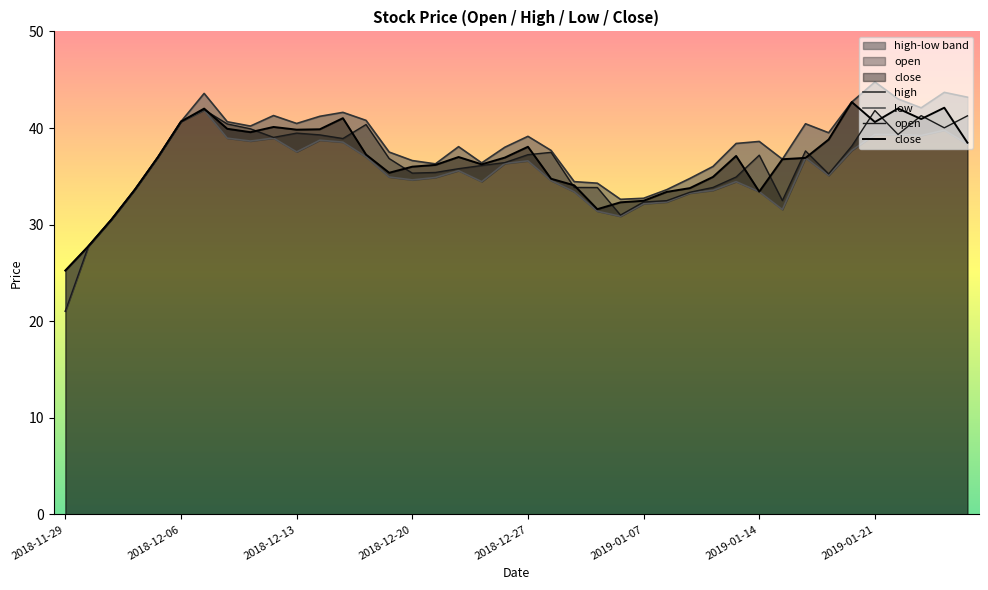

The close series shows 42.7 at 34. True or false?

True